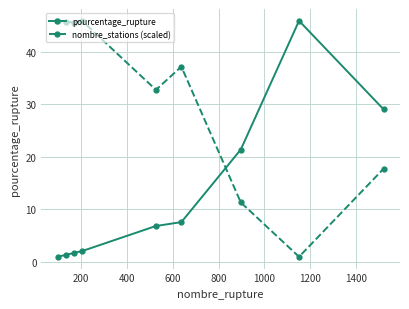

Which series has the largest total across all categories?

nombre_stations (scaled)